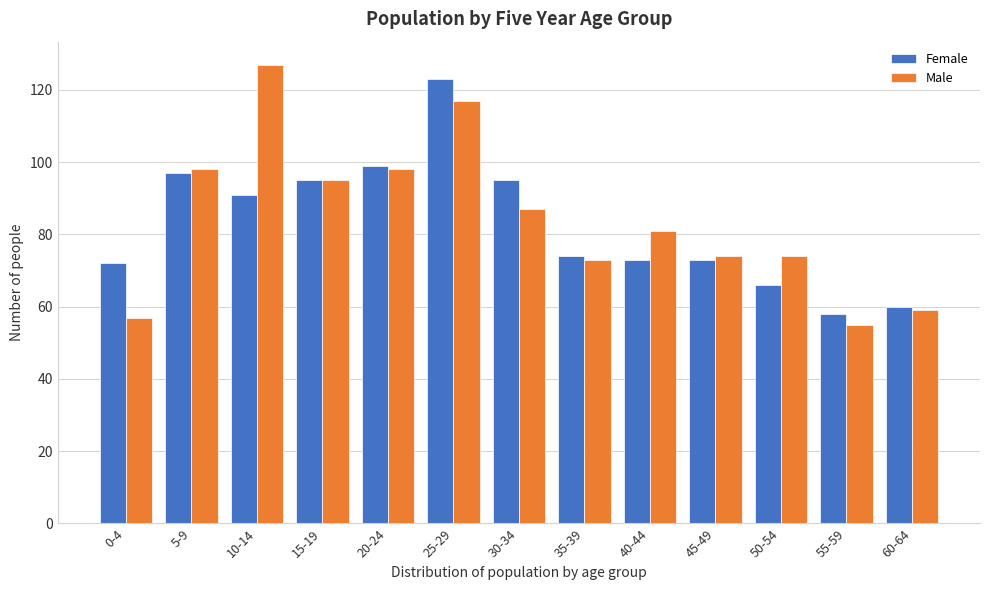

Reading right to left, list all the values displayed in this chart.

Female: 60	58	66	73	73	74	95	123	99	95	91	97	72
Male: 59	55	74	74	81	73	87	117	98	95	127	98	57